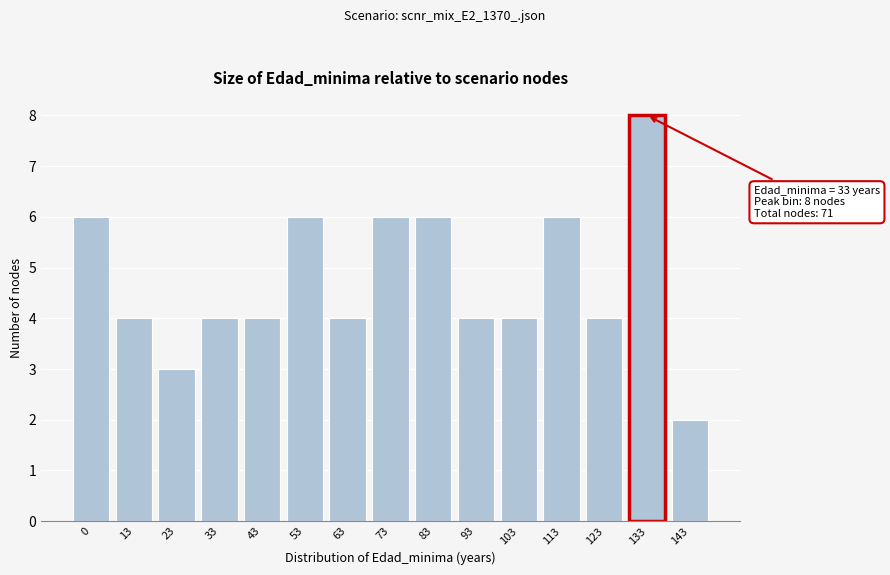

Reading left to right, extract all data points from this chart.

6	4	3	4	4	6	4	6	6	4	4	6	4	8	2